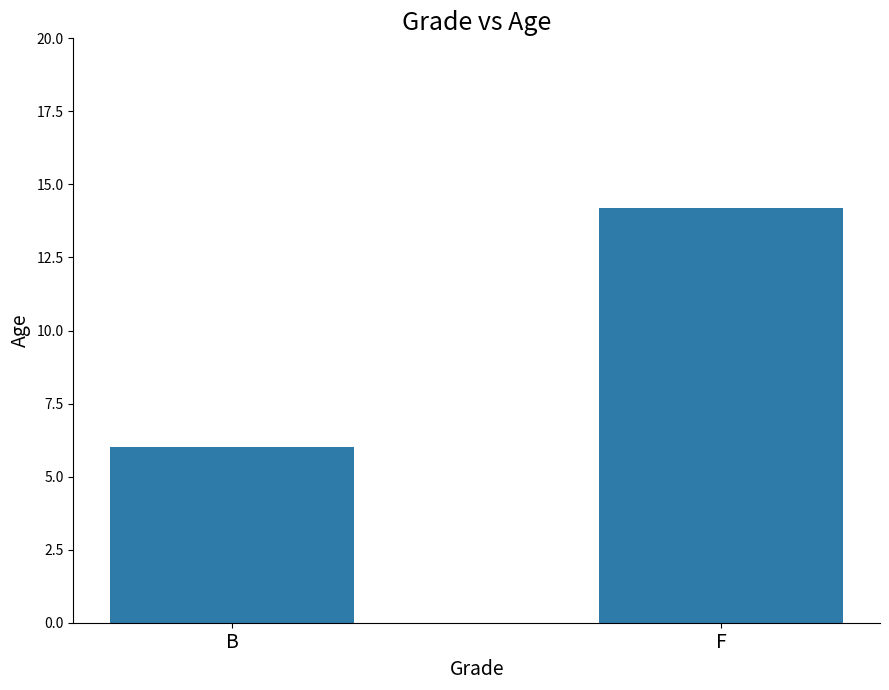

What is the average value?

10.1